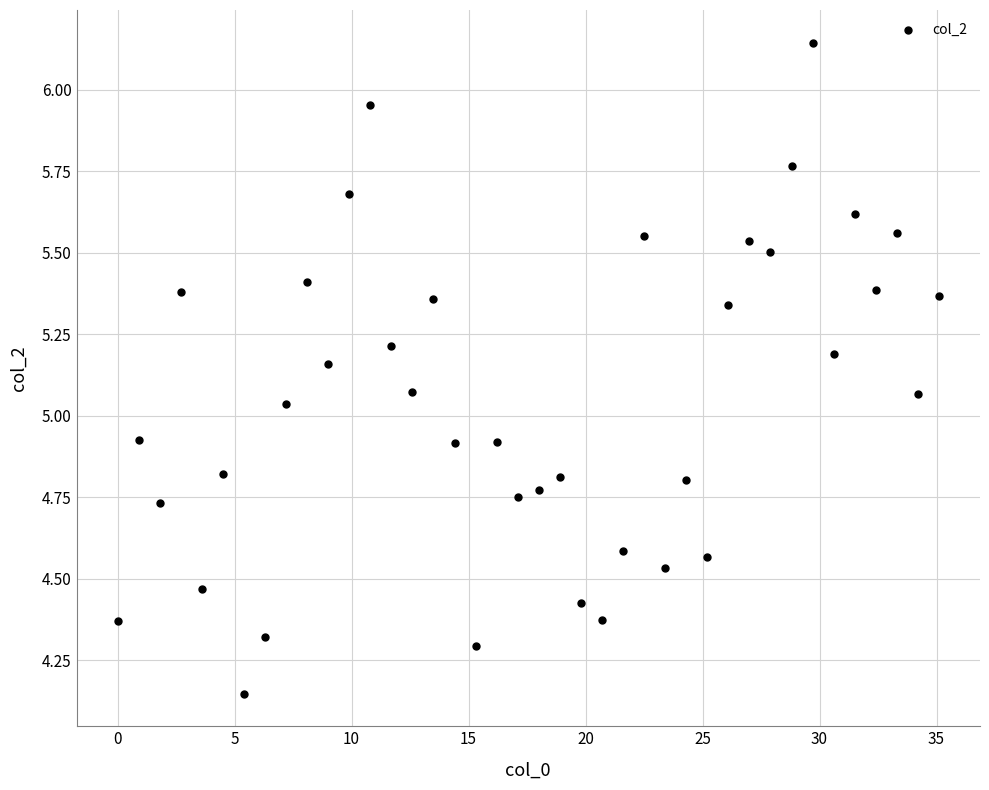

What is the range of Y values (max minus min)?

2.0